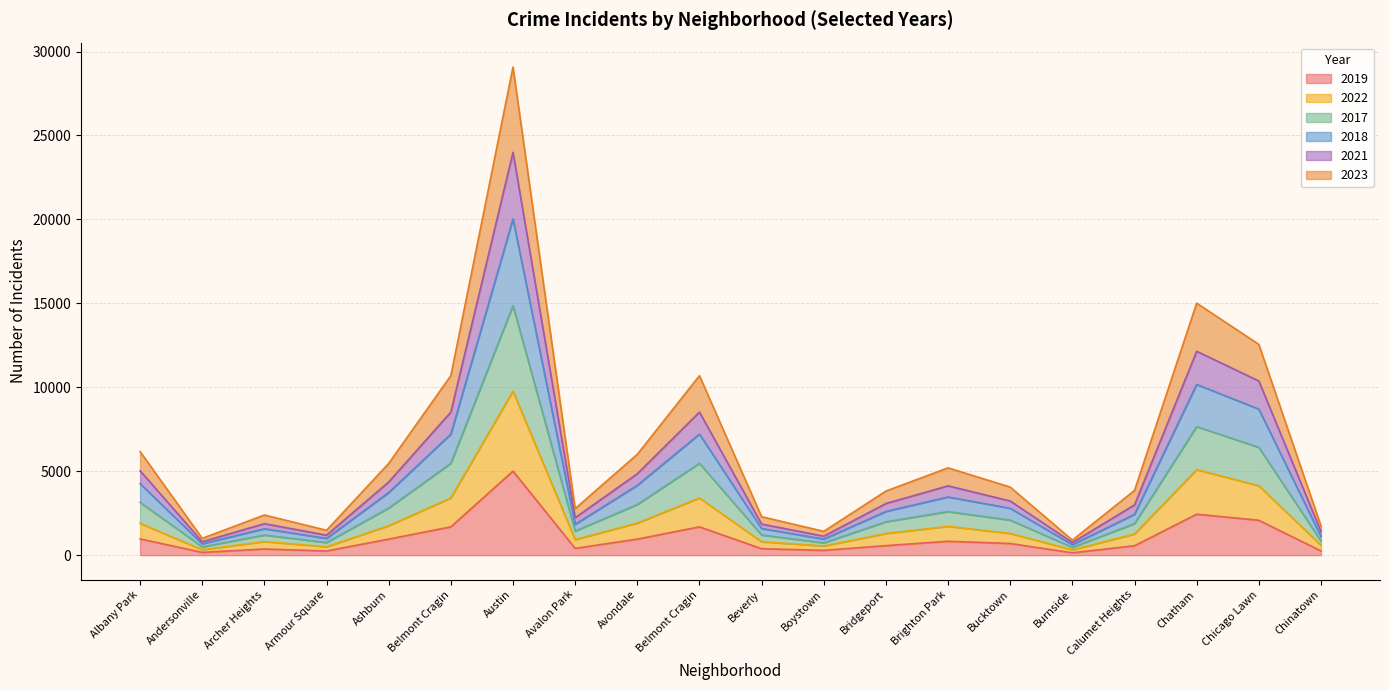

Is it true that 2021 equals 8523 at Belmont Cragin?

True